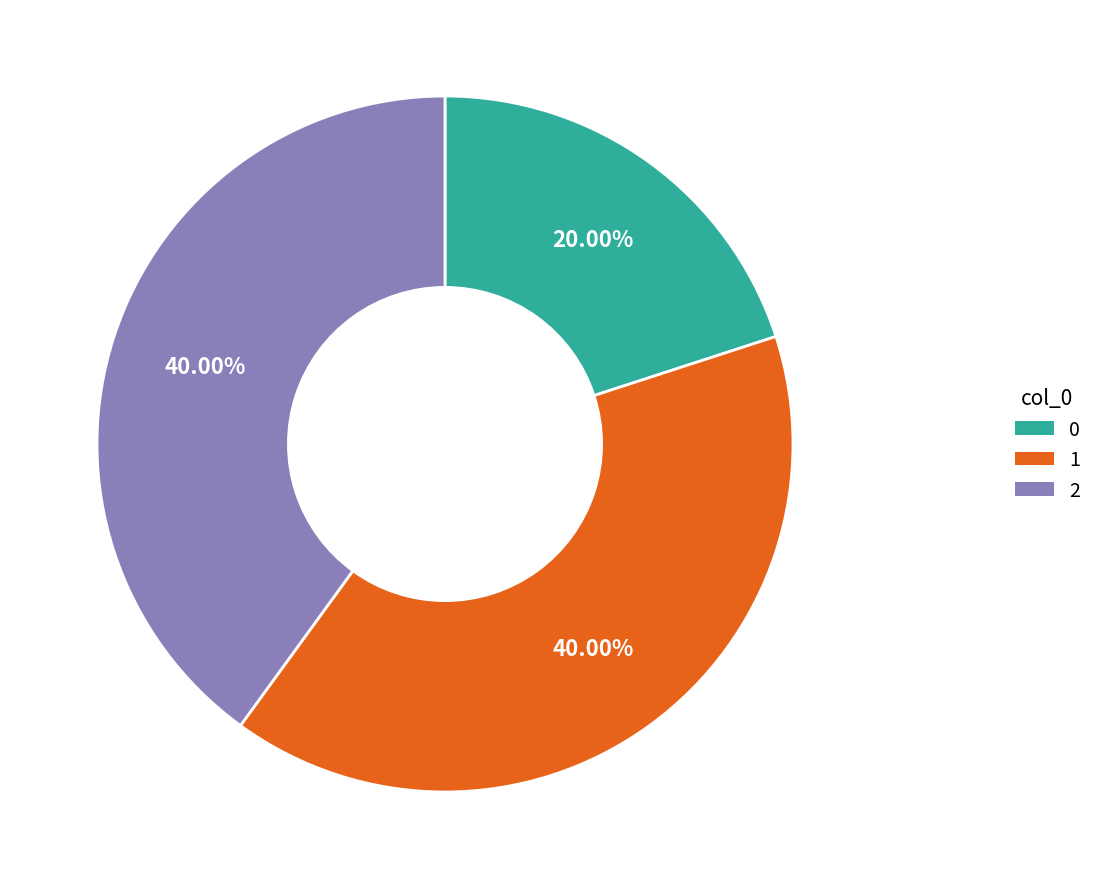

Is the sum of 1 and 0 greater than half?

Yes